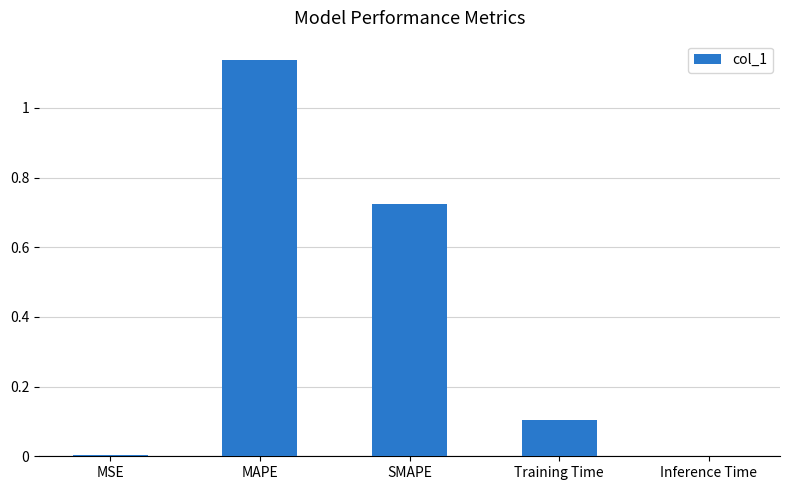

Which label corresponds to the largest value in the chart?

MAPE